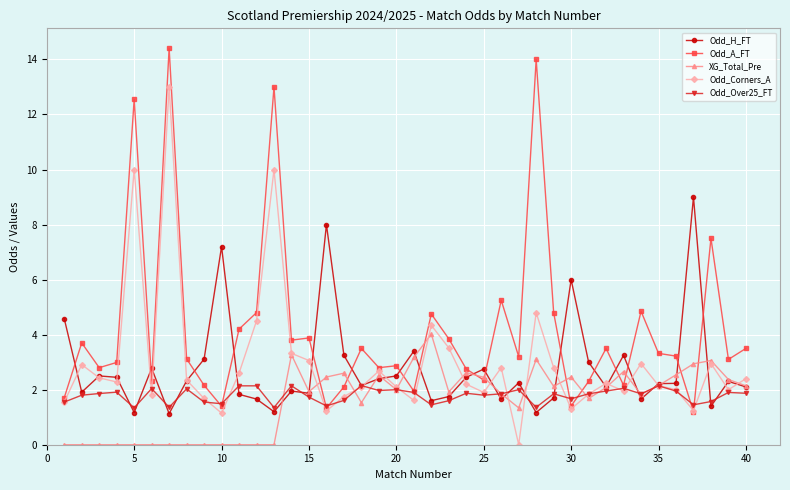

In Odd_Corners_A, how many points are higher than both neighbors (excluding endpoints)?

11